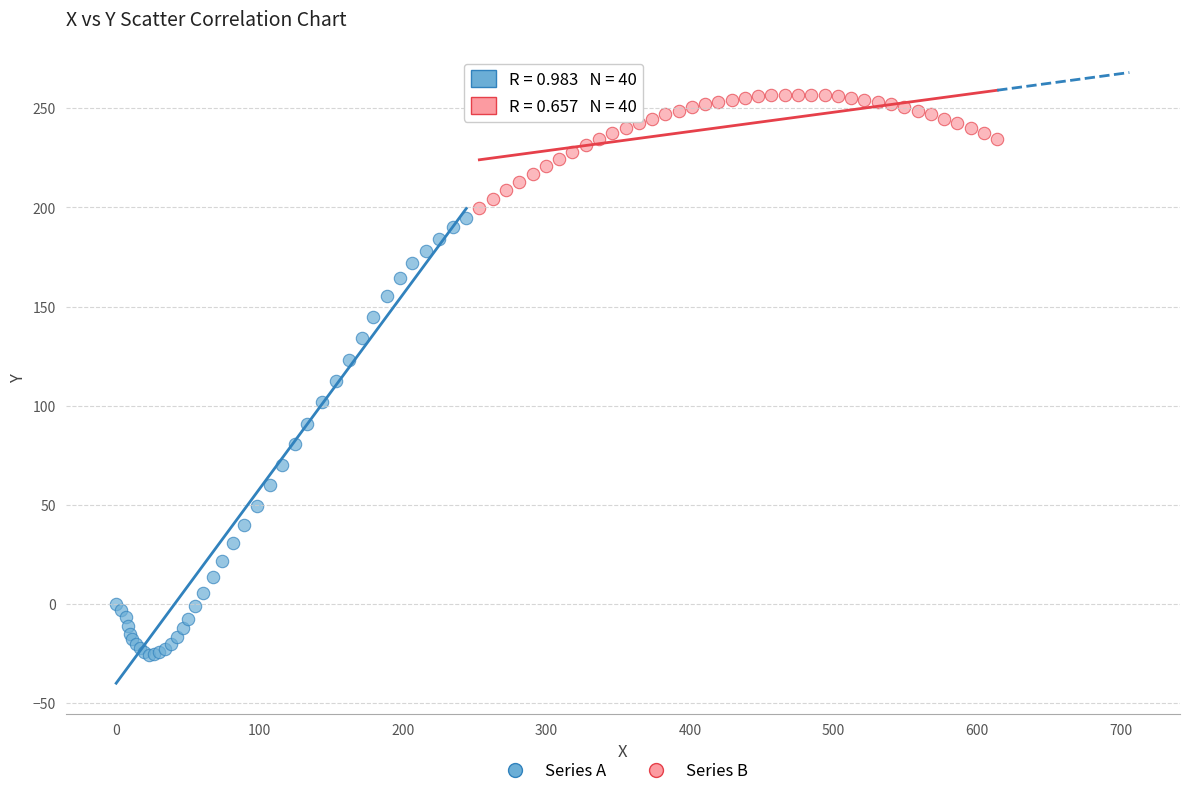

Which series has the largest Y range (max minus min)?

Series A